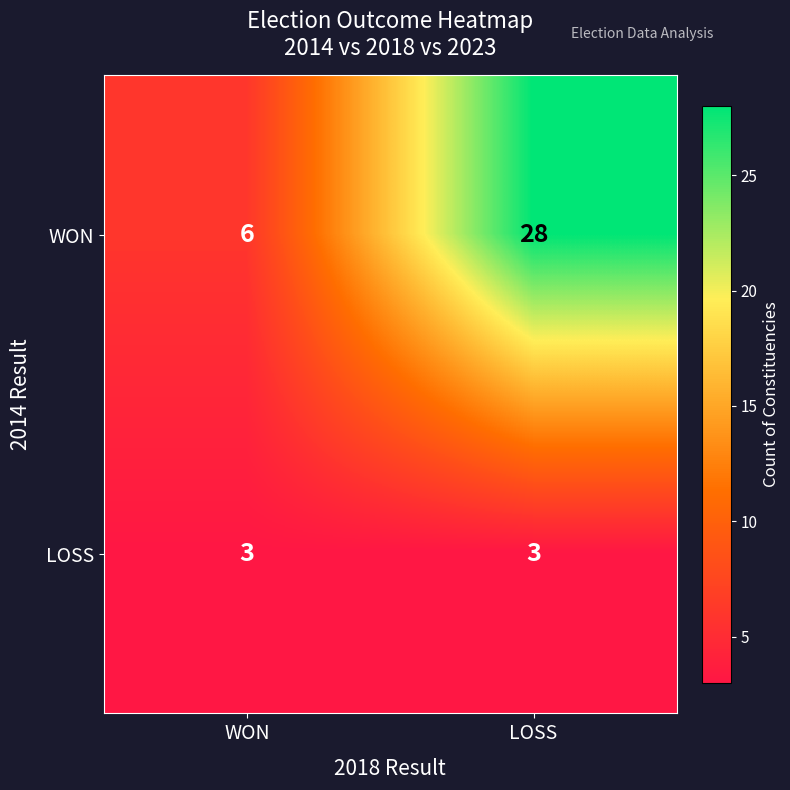

What value does the WON series have at WON, to the nearest 5?

5